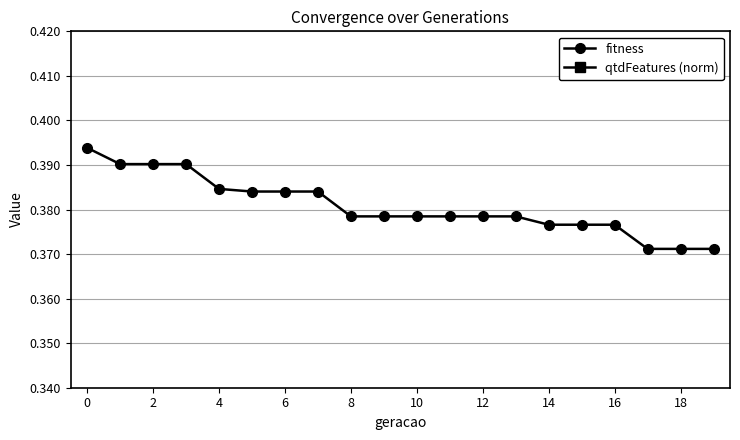

Count the fitness values in the range 0 to 1.

20